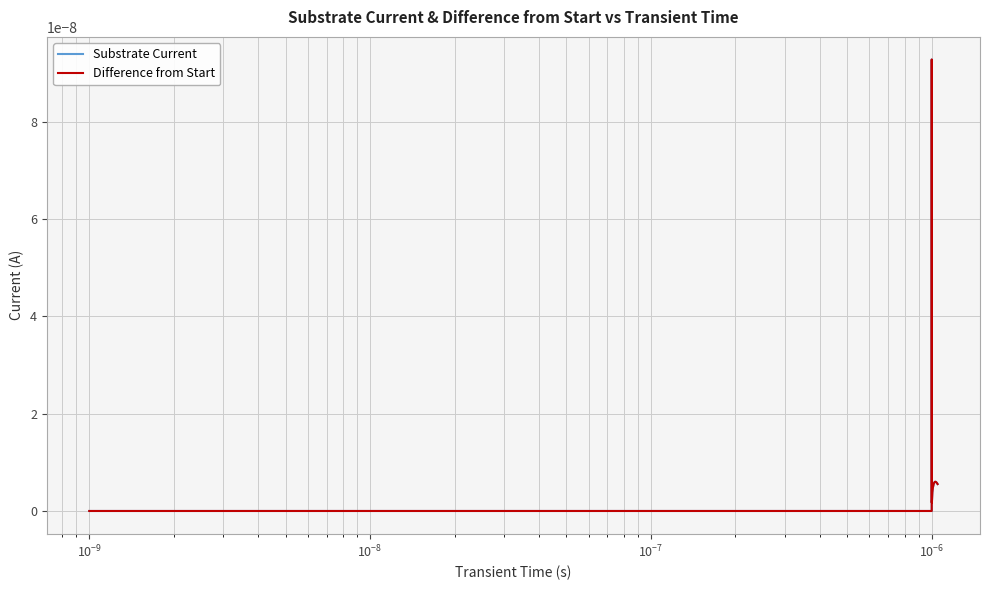

Which series has the largest total across all categories?

Substrate Current